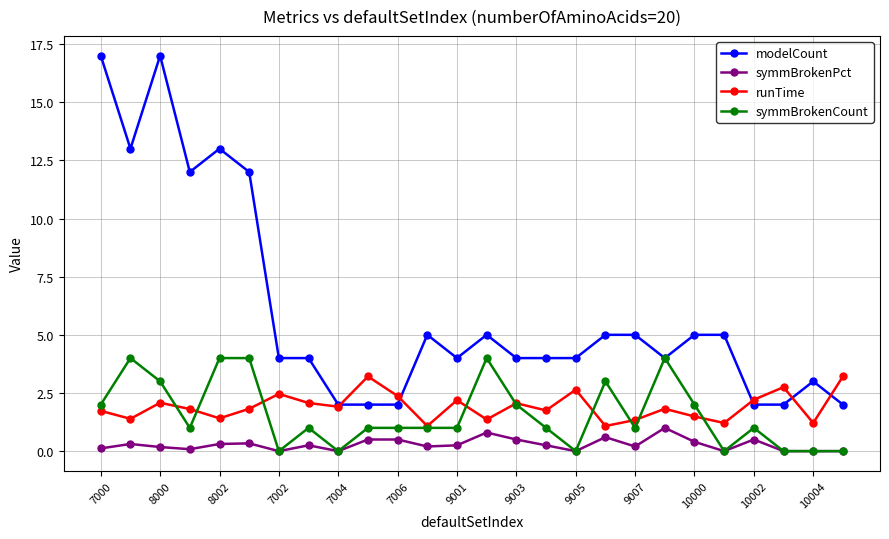

How many data points does each series have?

26